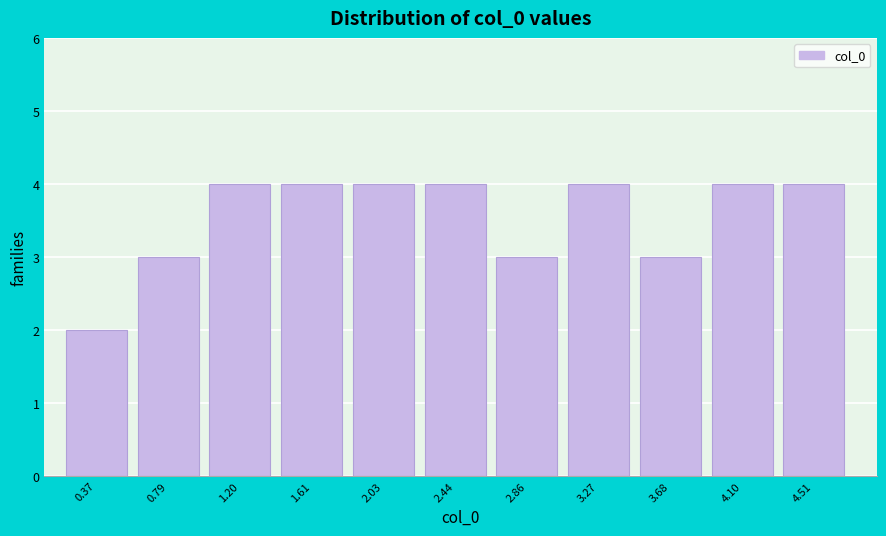

Reading right to left, extract all data points from this chart.

4.51=4	4.10=4	3.68=3	3.27=4	2.86=3	2.44=4	2.03=4	1.61=4	1.20=4	0.79=3	0.37=2